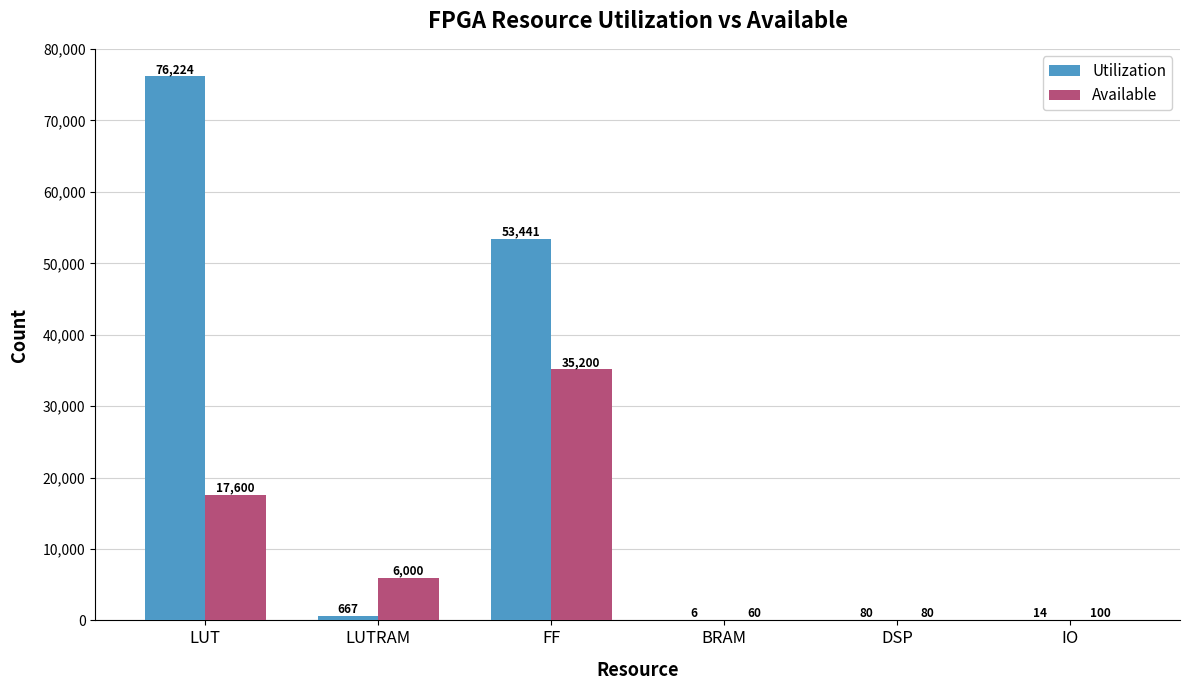

The value of Utilization at LUT is 76224. True or false?

True